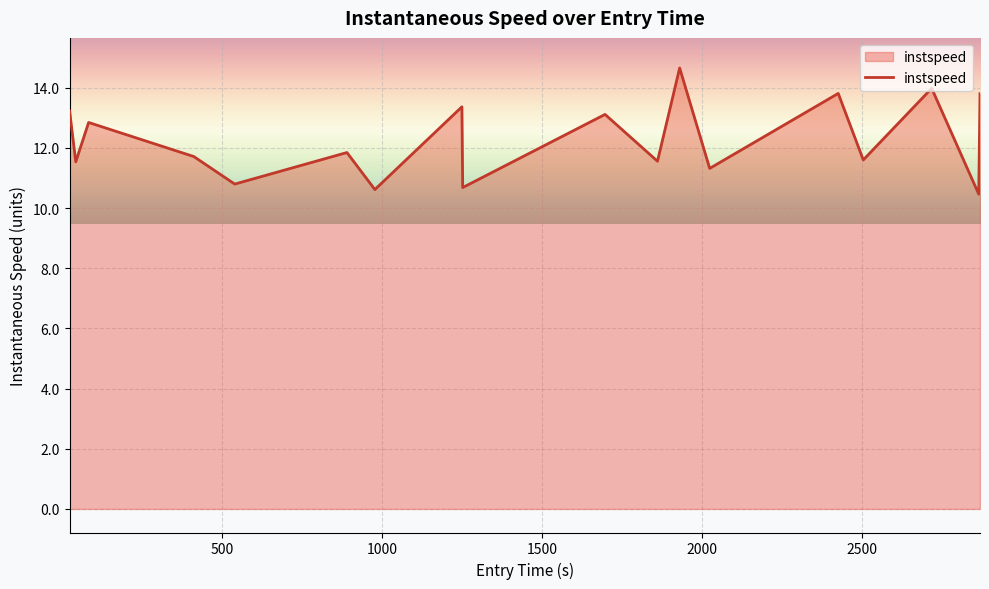

What is the difference between the maximum and minimum values?

4.2